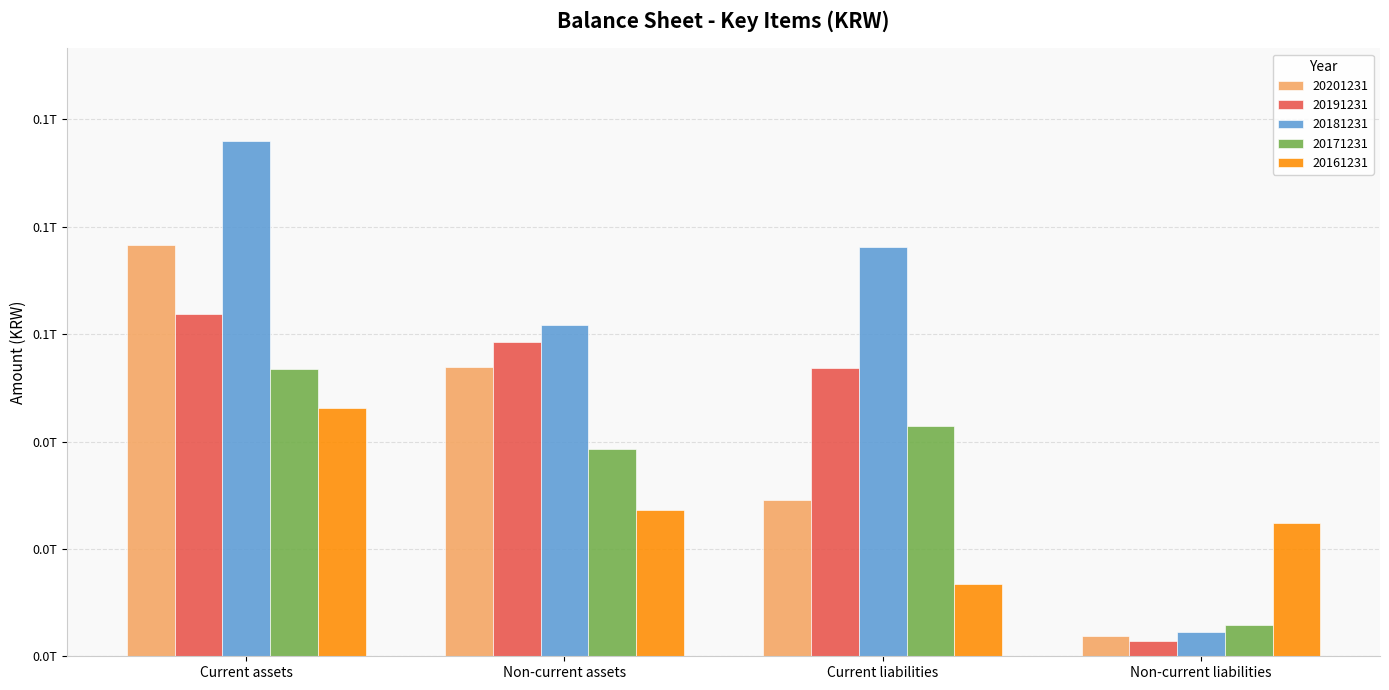

What are all the series names shown in the legend?

20201231, 20191231, 20181231, 20171231, 20161231